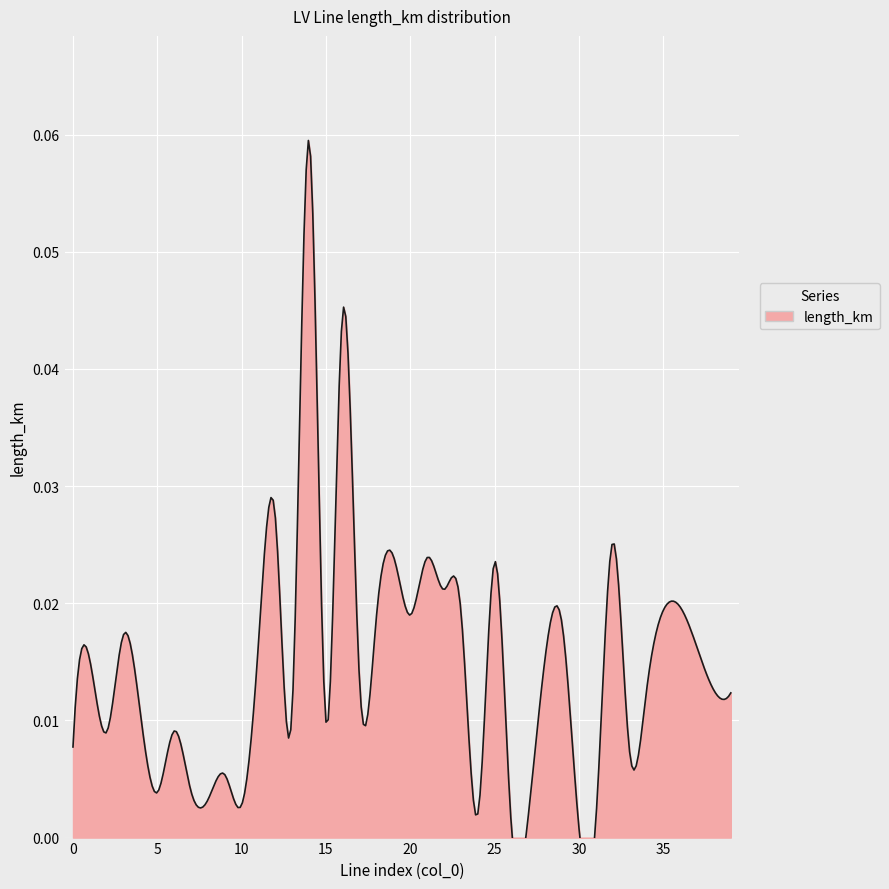

How many distinct data groups are displayed?

1